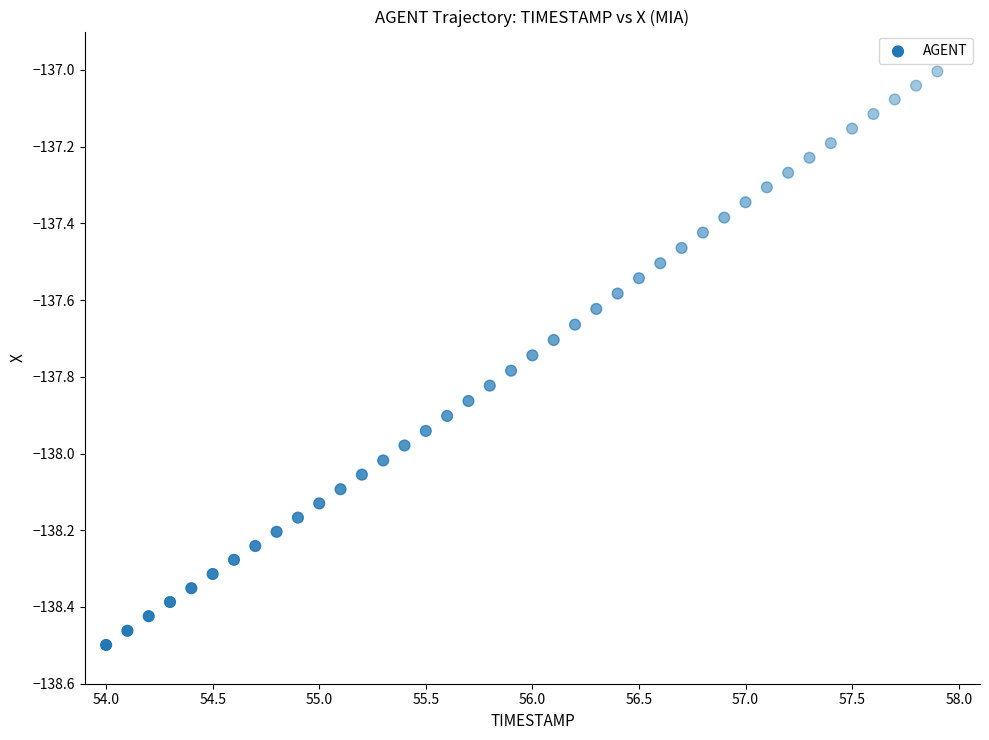

What is the range of X values (max minus min)?

3.9